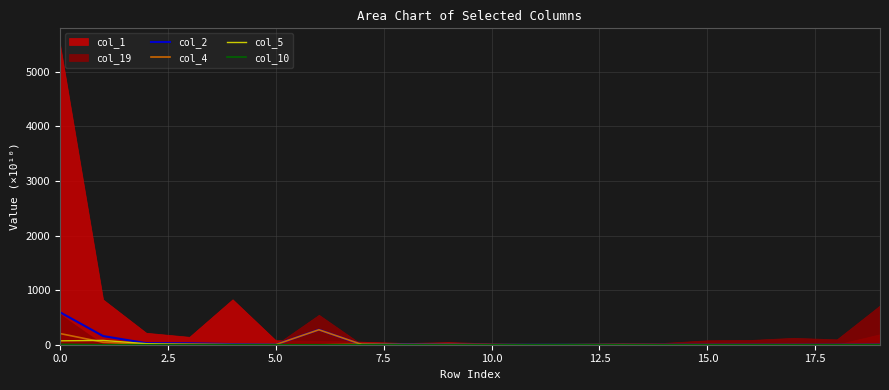

Is it true that col_2 equals 0.0 at 15?

False